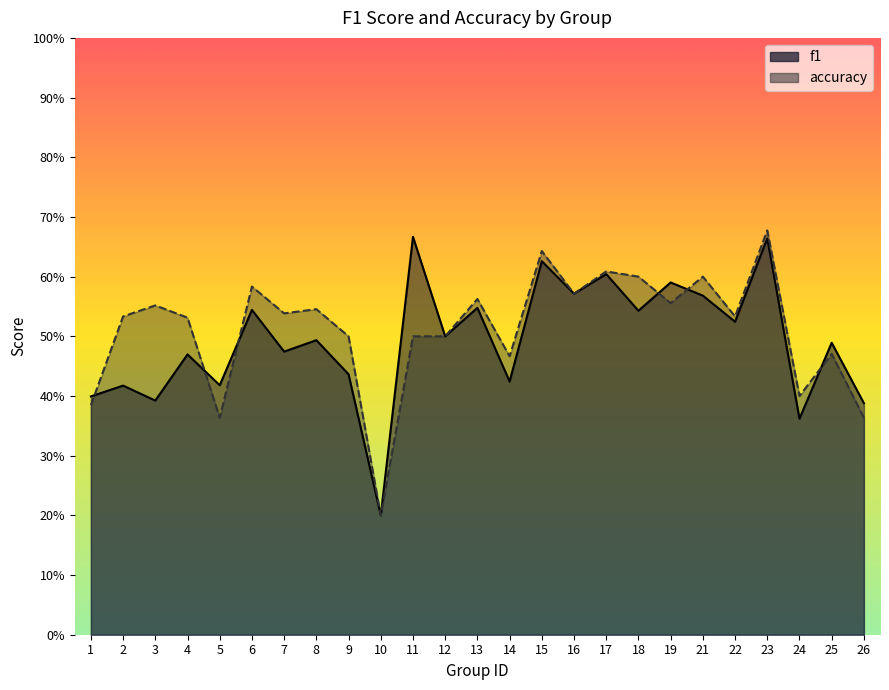

At 14, list the series in order from smallest to largest.

f1, accuracy